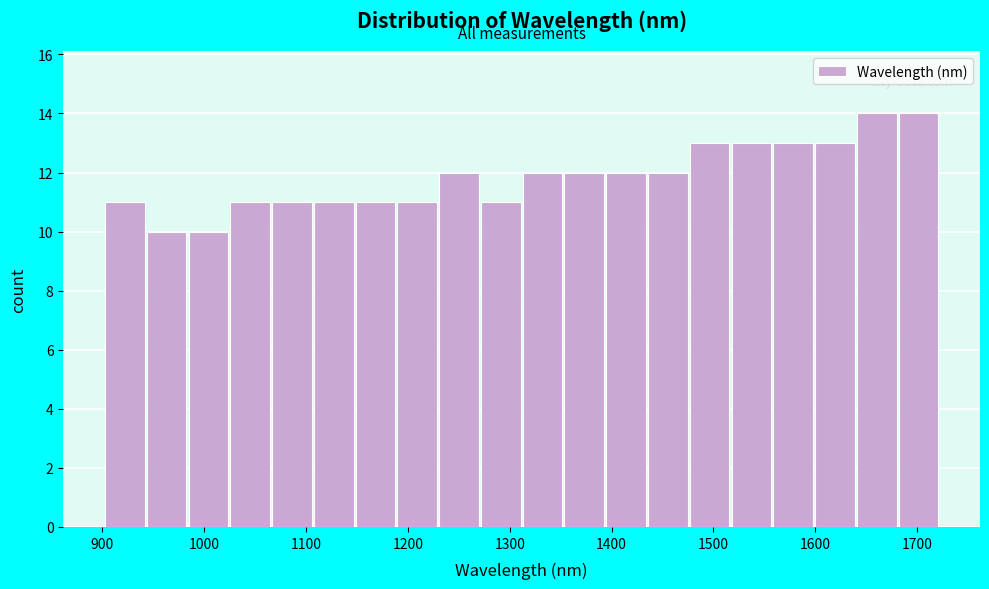

Reading left to right, list every bar in this chart as the range it spans on the x-axis followed by its height. Neither the bar edges nor the heights are printed on the chart, so give them approximately, as read against the axes.

900 to 940: 11
940 to 980: 10
980 to 1020: 10
1020 to 1070: 11
1070 to 1110: 11
1110 to 1150: 11
1150 to 1190: 11
1190 to 1230: 11
1230 to 1270: 12
1270 to 1310: 11
1310 to 1350: 12
1350 to 1390: 12
1390 to 1430: 12
1430 to 1480: 12
1480 to 1520: 13
1520 to 1560: 13
1560 to 1600: 13
1600 to 1640: 13
1640 to 1680: 14
1680 to 1720: 14